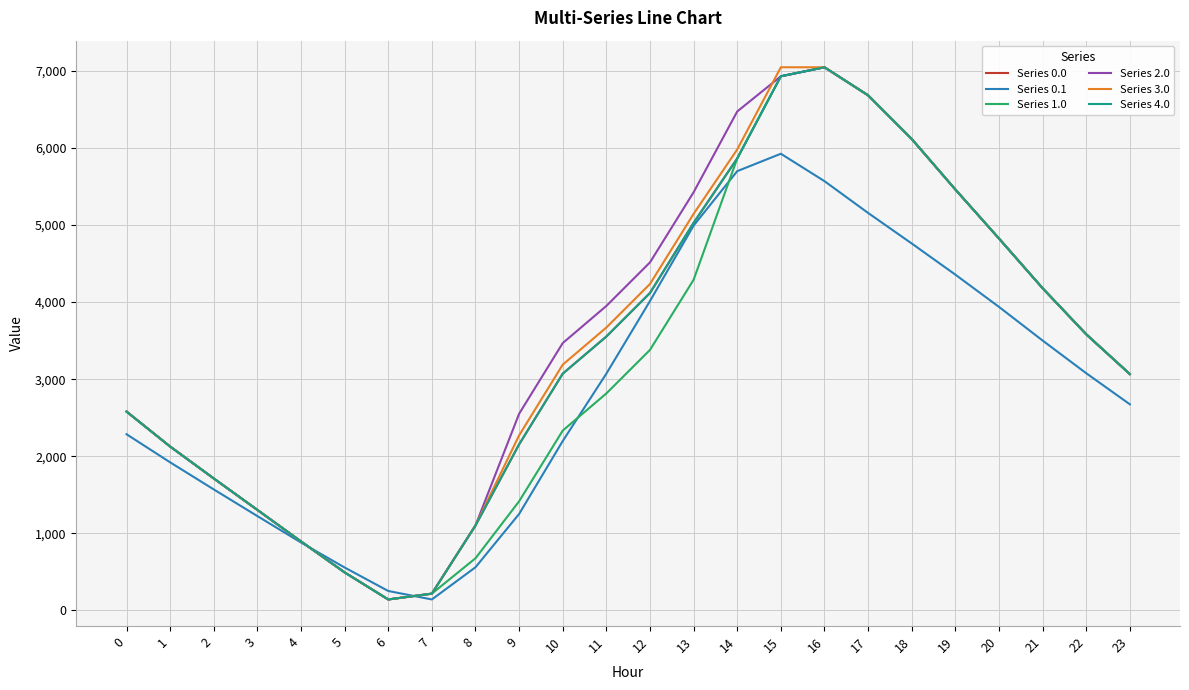

Does the chart have visible grid lines?

Yes